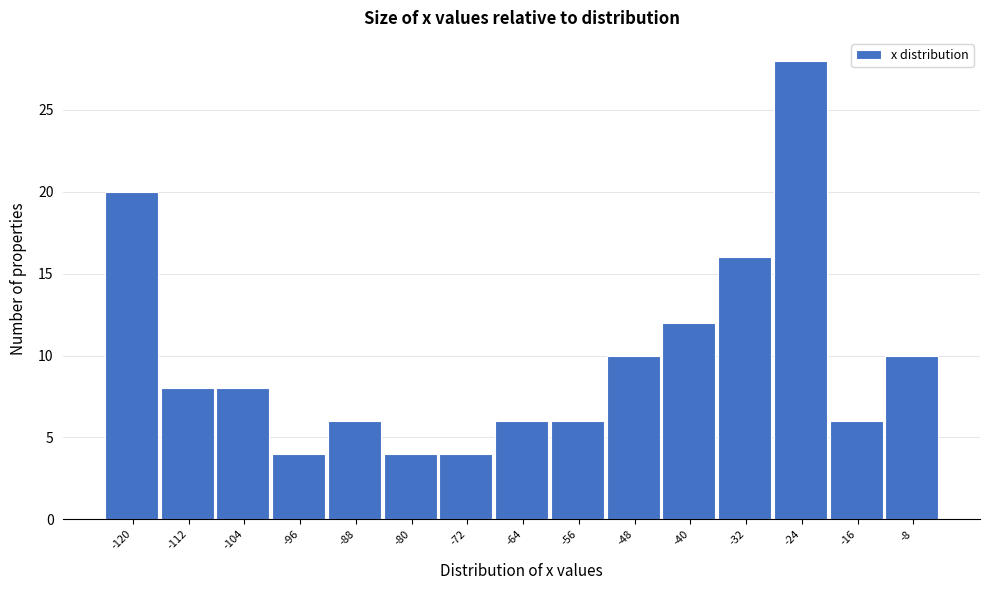

Reading left to right, transcribe all the data shown in this chart.

-120=20	-112=8	-104=8	-96=4	-88=6	-80=4	-72=4	-64=6	-56=6	-48=10	-40=12	-32=16	-24=28	-16=6	-8=10